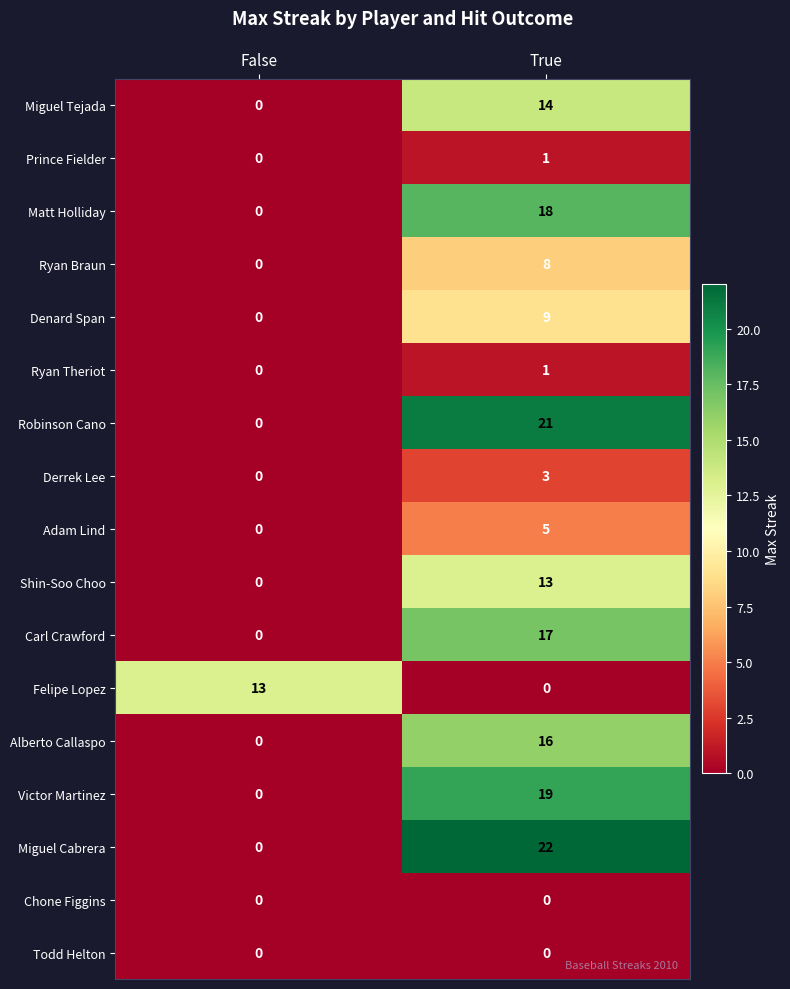

Rank the categories by Carl Crawford value from highest to lowest.

True, False